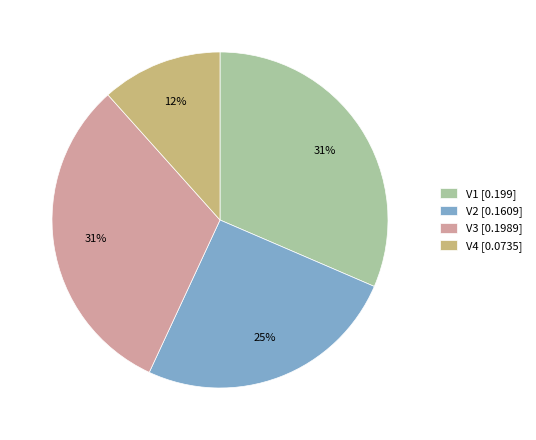

To the nearest percent, what portion does V2 represent?

25%